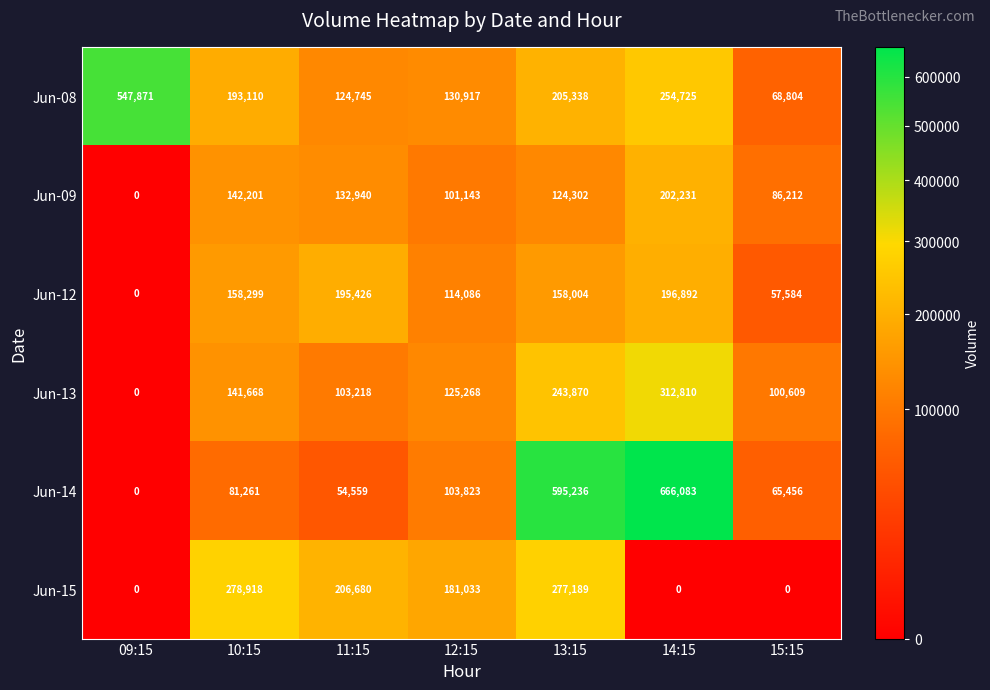

Which series has the widest spread of values?

Jun-14